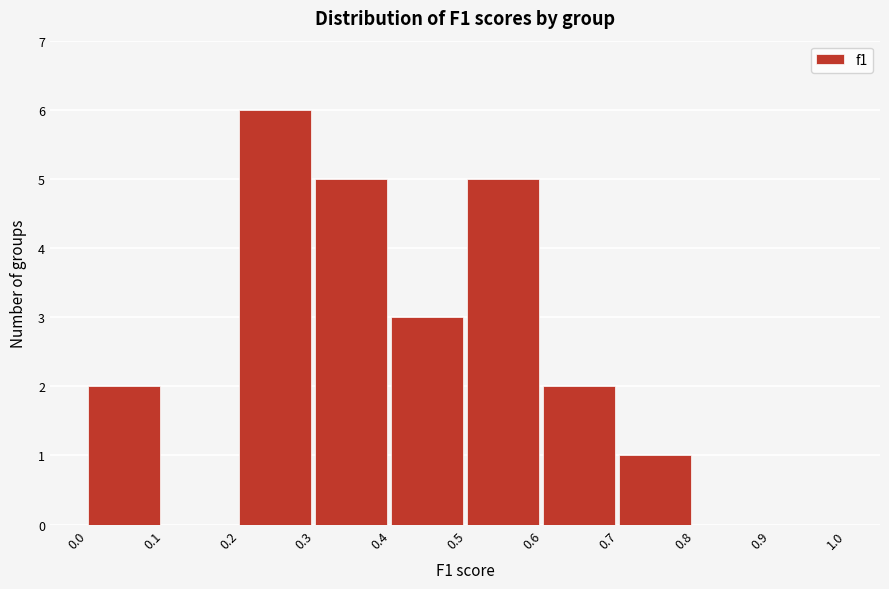

Over which range of the x-axis is the bar tallest?

0.2 to 0.3